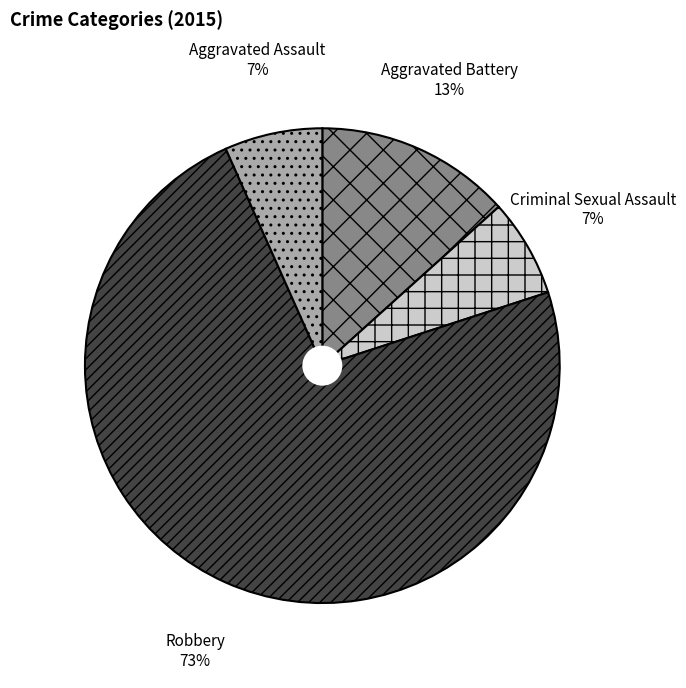

To the nearest percent, what is the combined percentage of Criminal Sexual Assault and Aggravated Battery?

20%